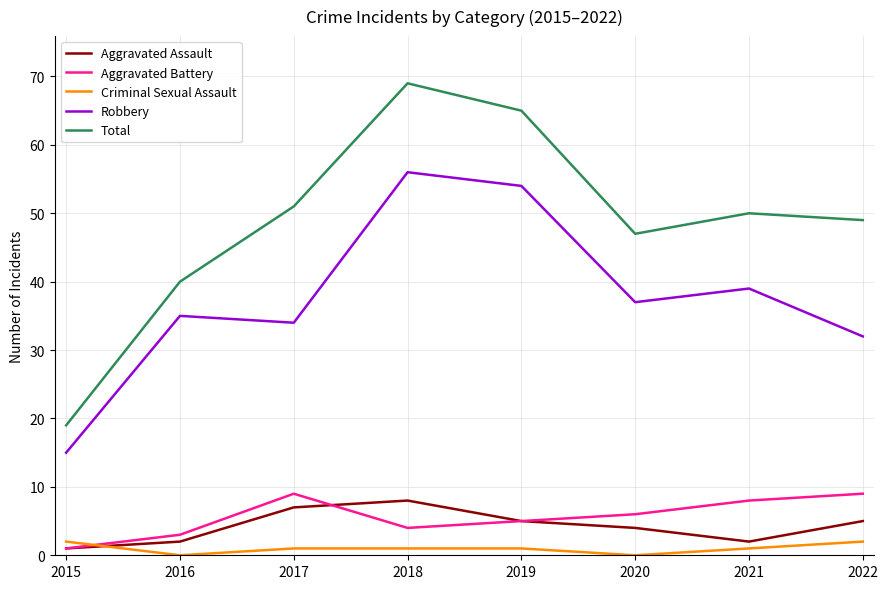

The value of Robbery at 2017 is 18. True or false?

False